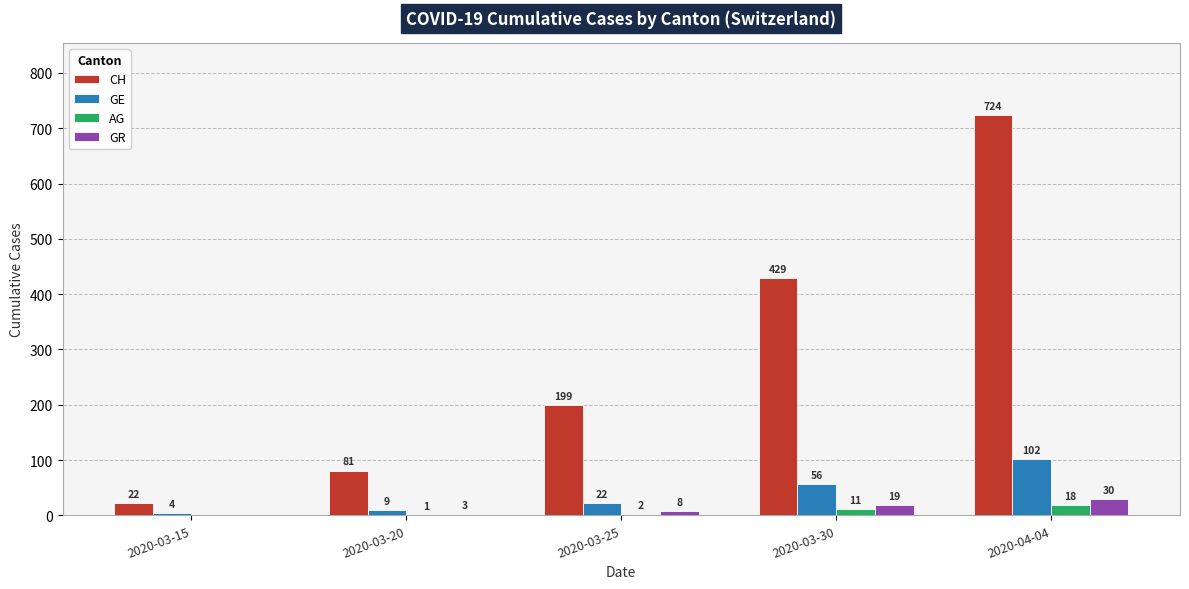

What is the maximum value shown in the chart?

724